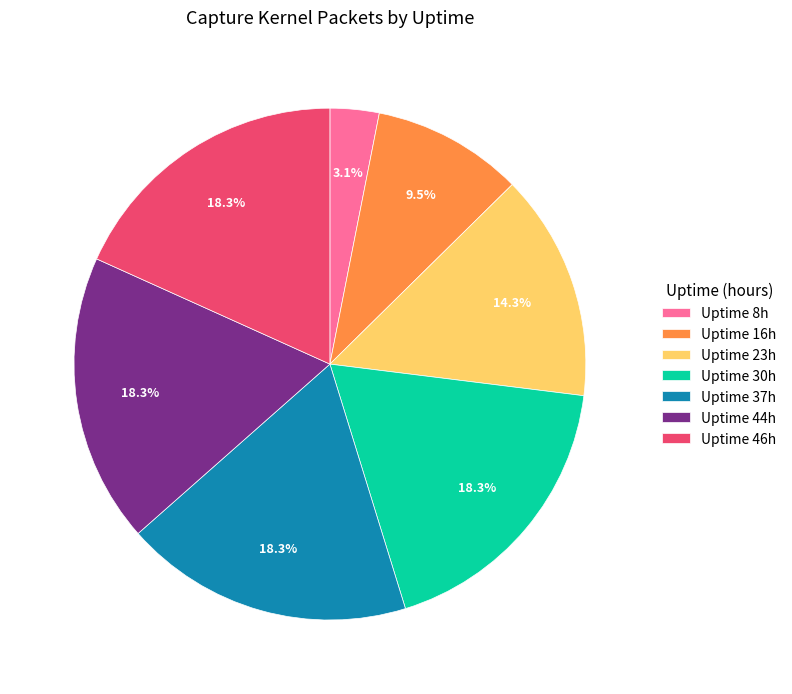

Between Uptime 16h and Uptime 46h, which is larger?

Uptime 46h